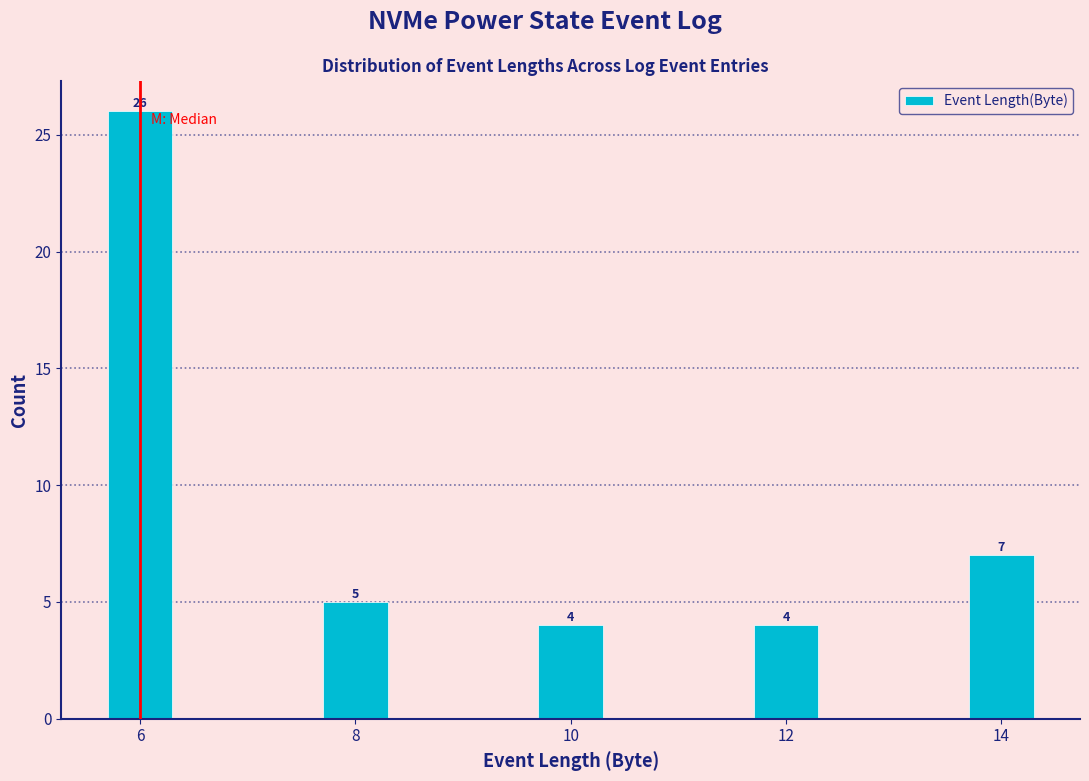

Reading right to left, list all the values displayed in this chart.

7	4	4	5	26